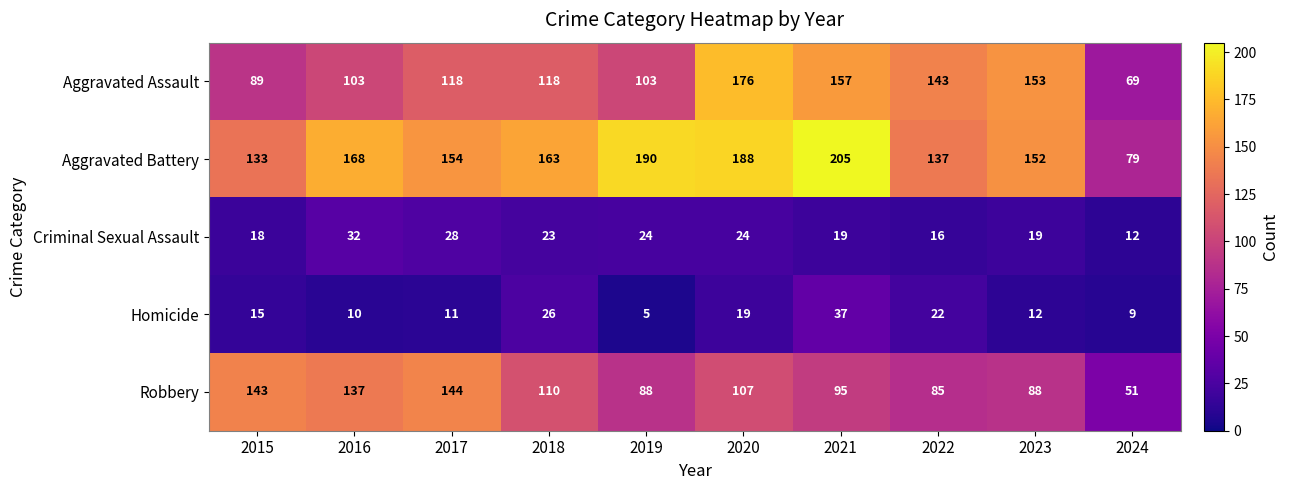

What is the difference between the maximum and minimum values in the Aggravated Assault series?

107